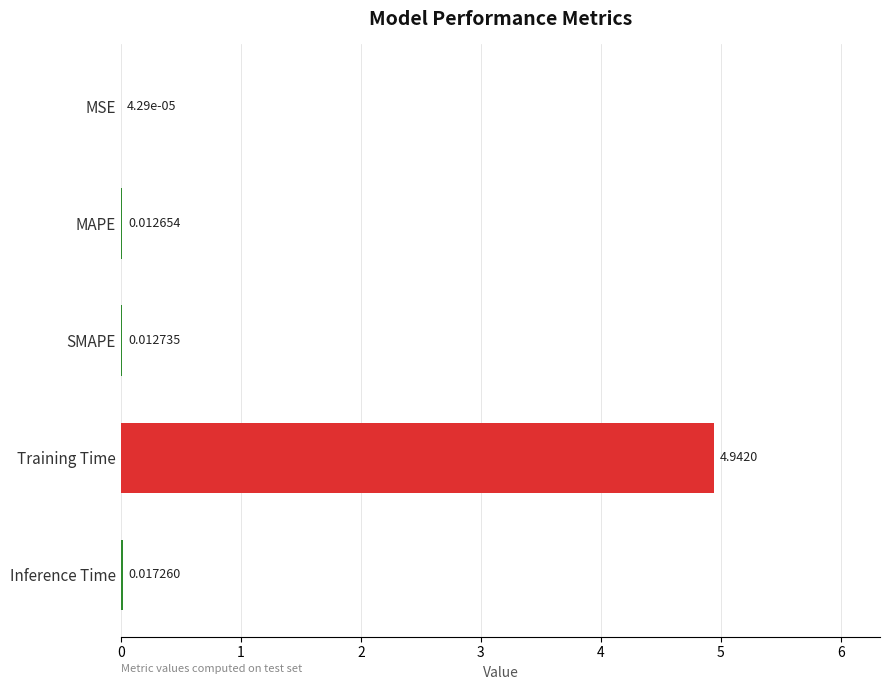

Are the bars horizontal?

Yes